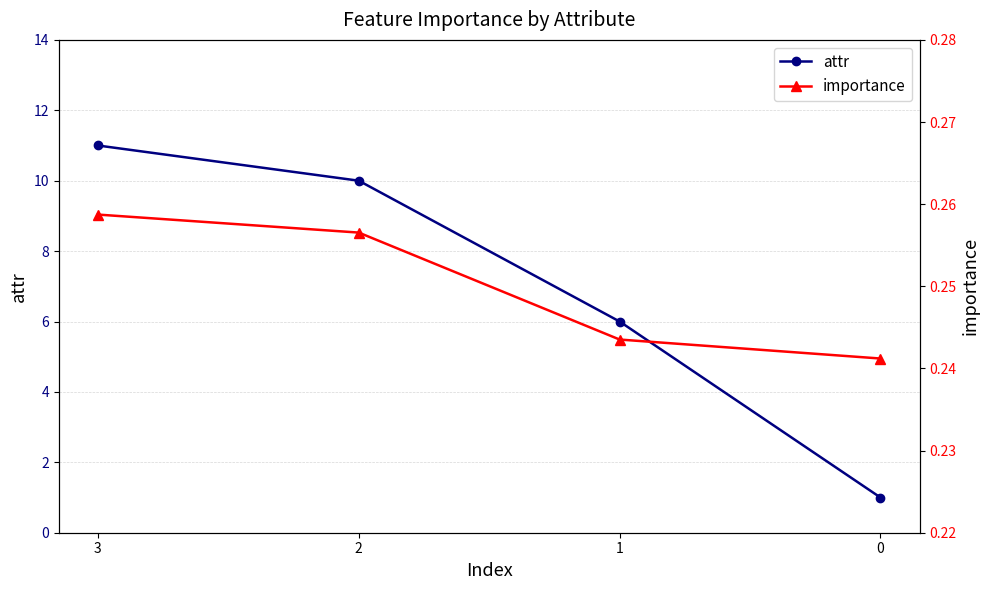

At how many categories does at least one series exceed 0?

4